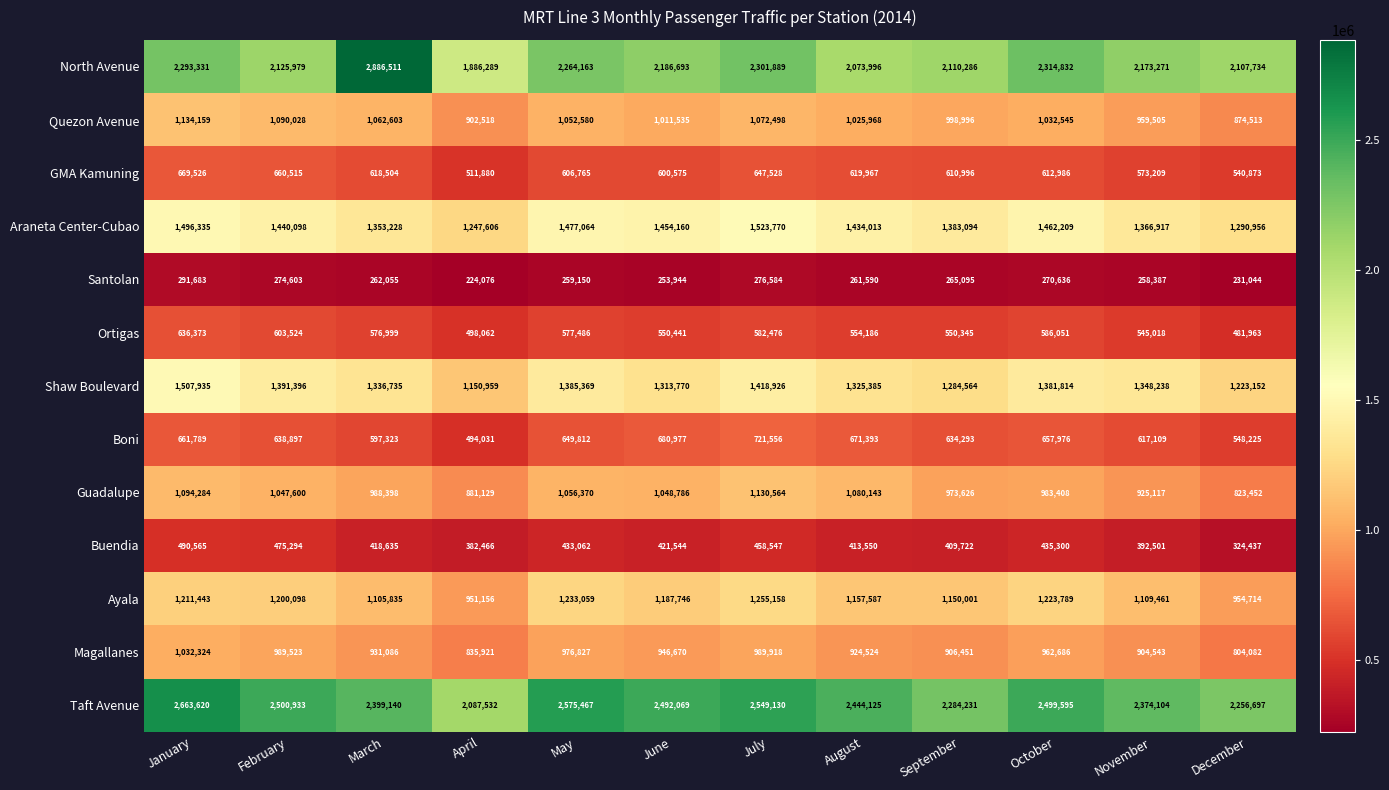

The Araneta Center-Cubao series shows 2190694 at September. True or false?

False